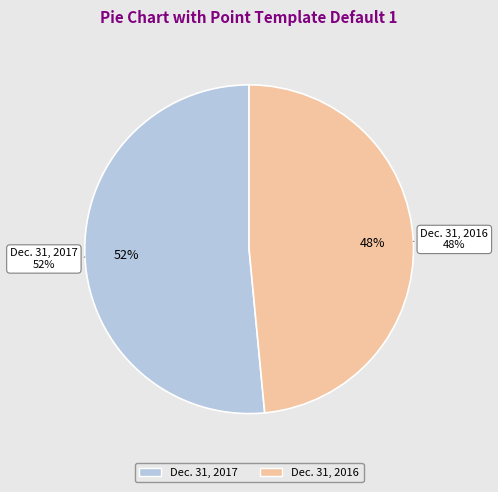

Which category has the smallest portion of the pie?

Dec. 31, 2016